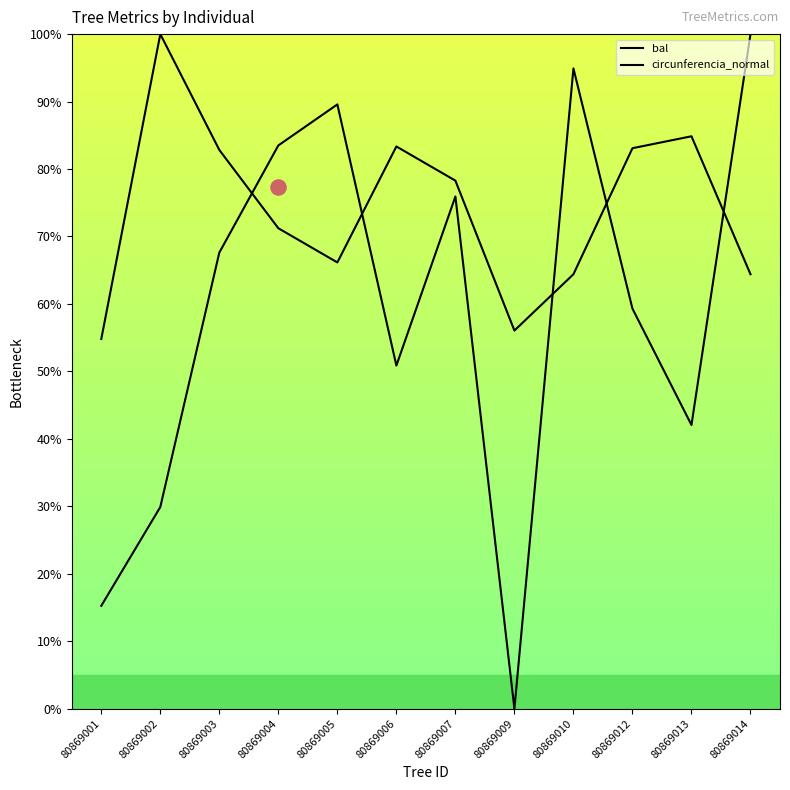

Which series reaches the minimum Y coordinate?

bal